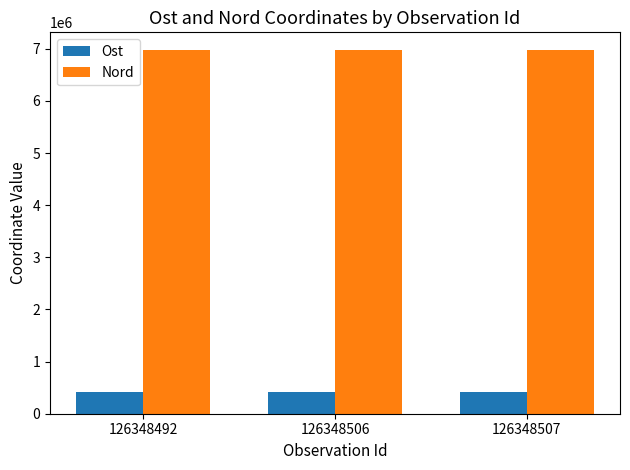

What is the difference between the highest and lowest values at 126348492?

6553956